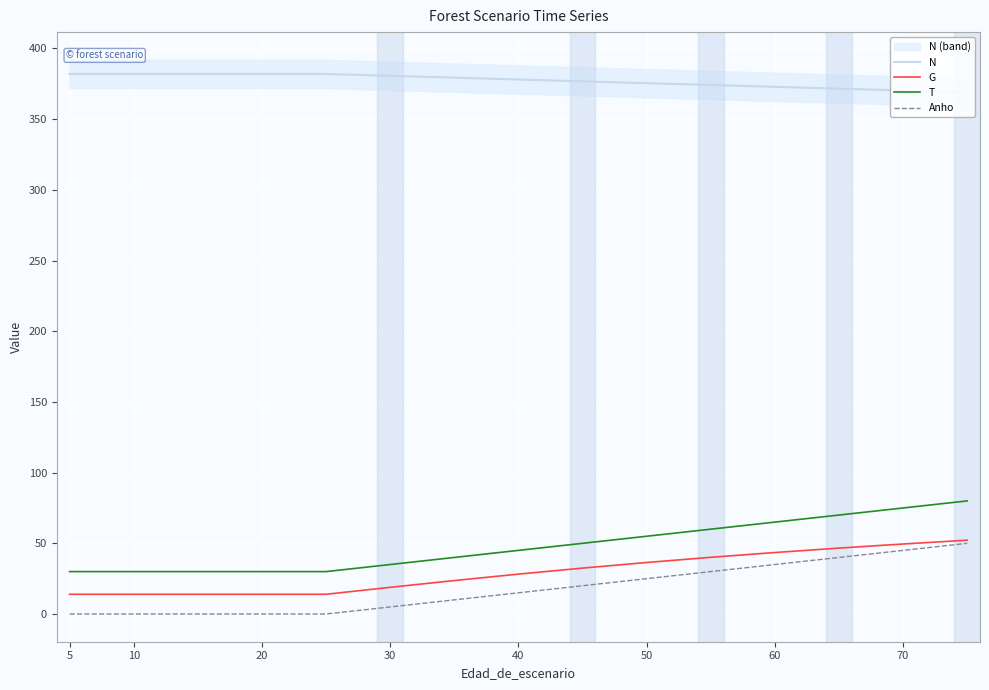

True or false: Anho has more than 0 interior local peaks.

False